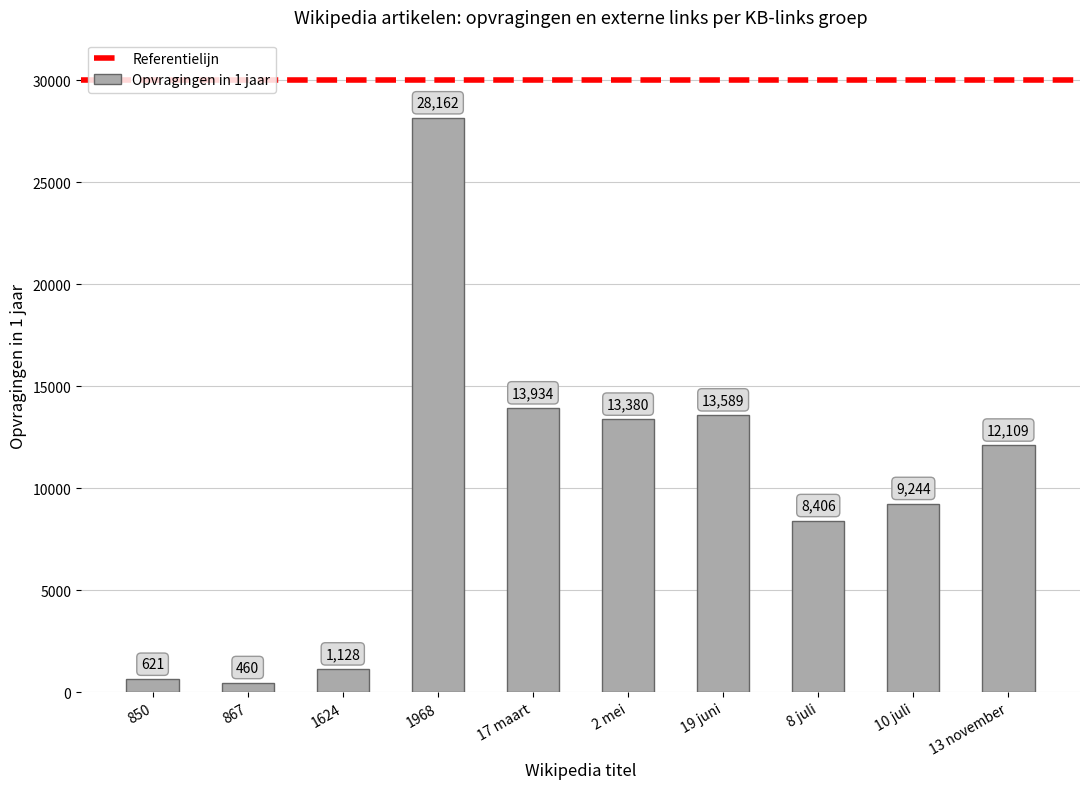

Reading left to right, transcribe all the data shown in this chart.

850=621	867=460	1624=1128	1968=28162	17 maart=13934	2 mei=13380	19 juni=13589	8 juli=8406	10 juli=9244	13 november=12109